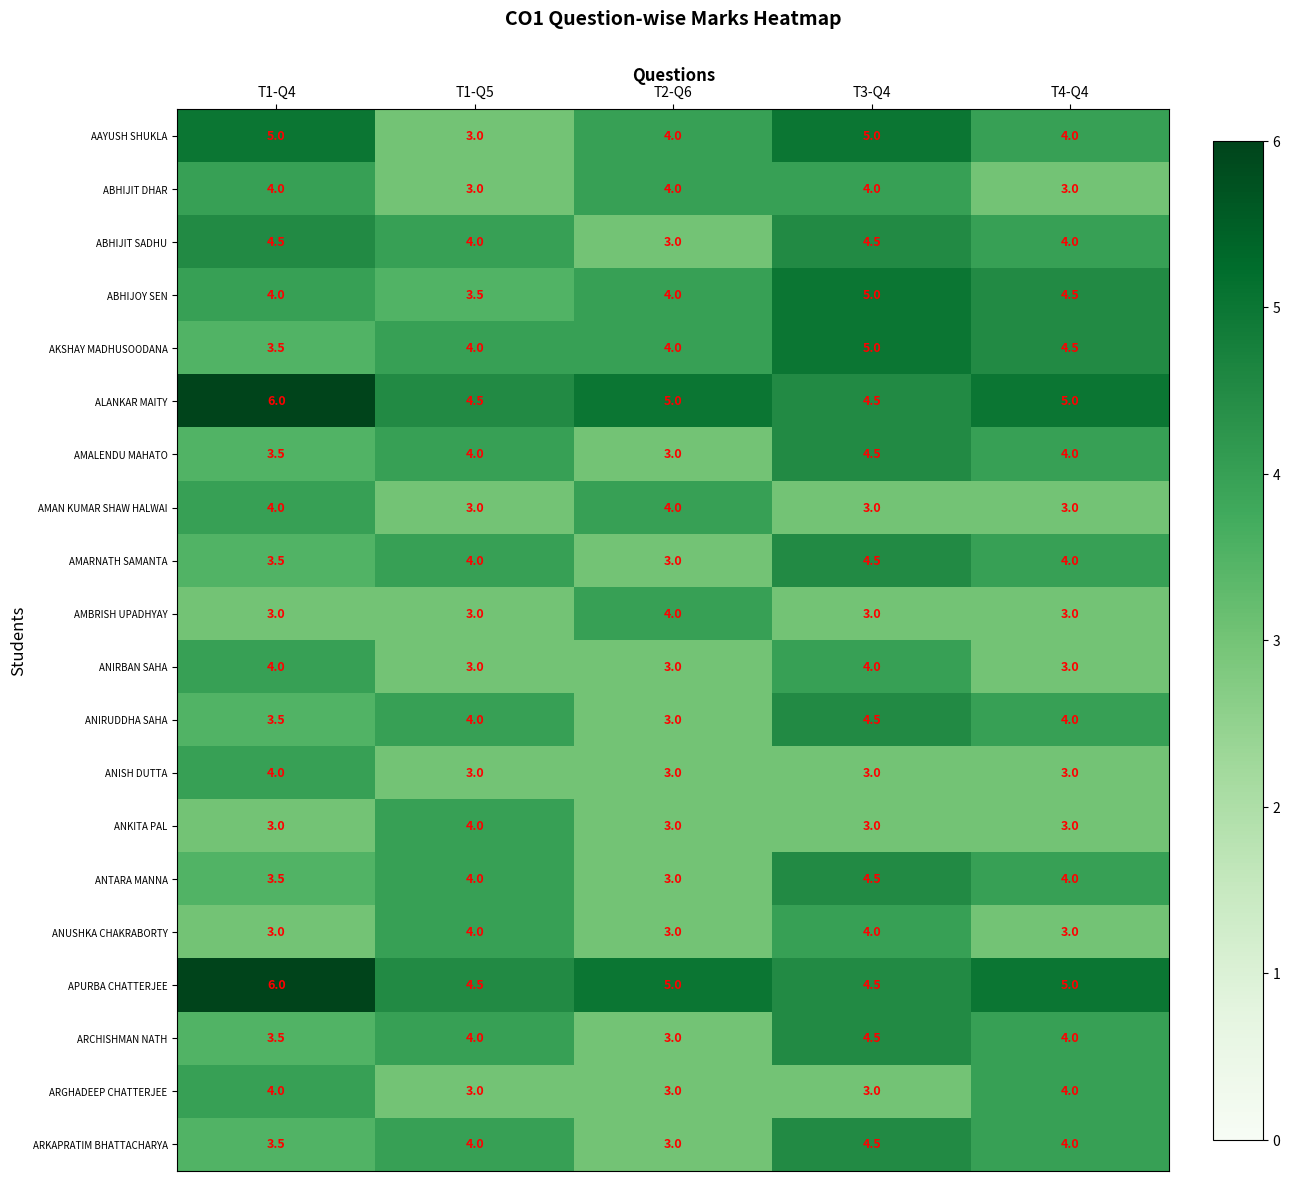

Is it true that ANTARA MANNA equals 4.0 at T4-Q4?

True